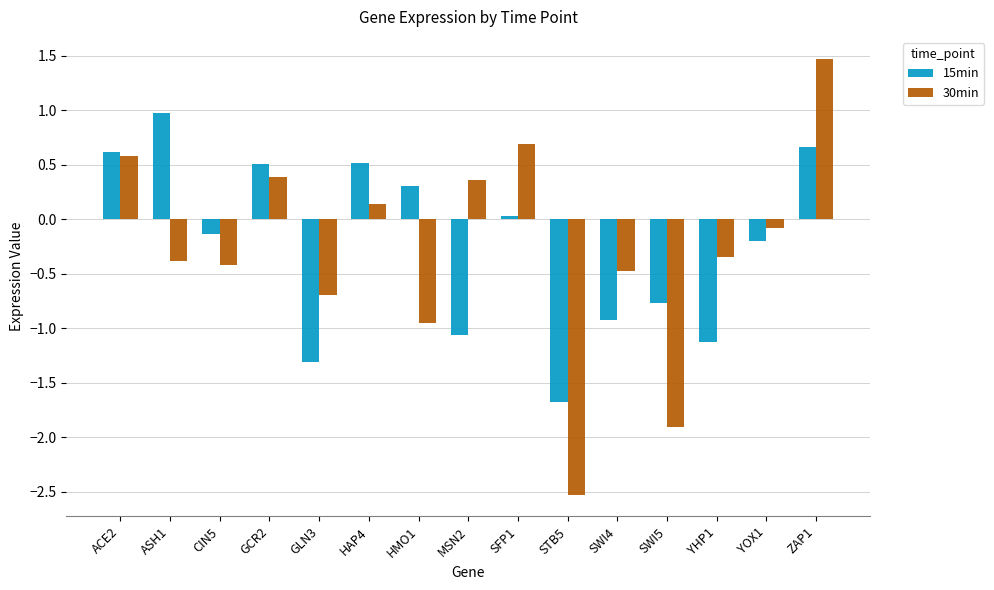

The value of 30min at GCR2 is 0.4. True or false?

True